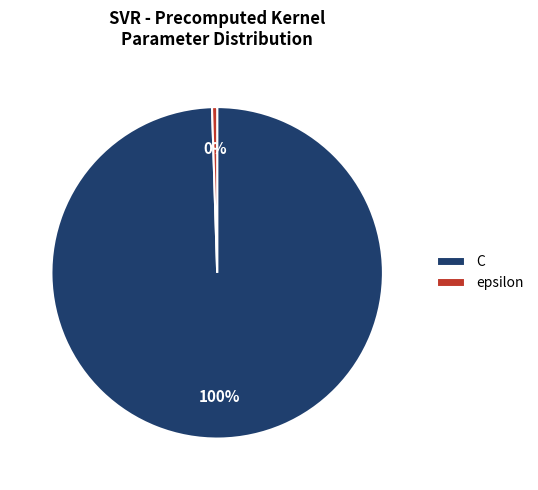

Is the sum of epsilon and C greater than half?

Yes